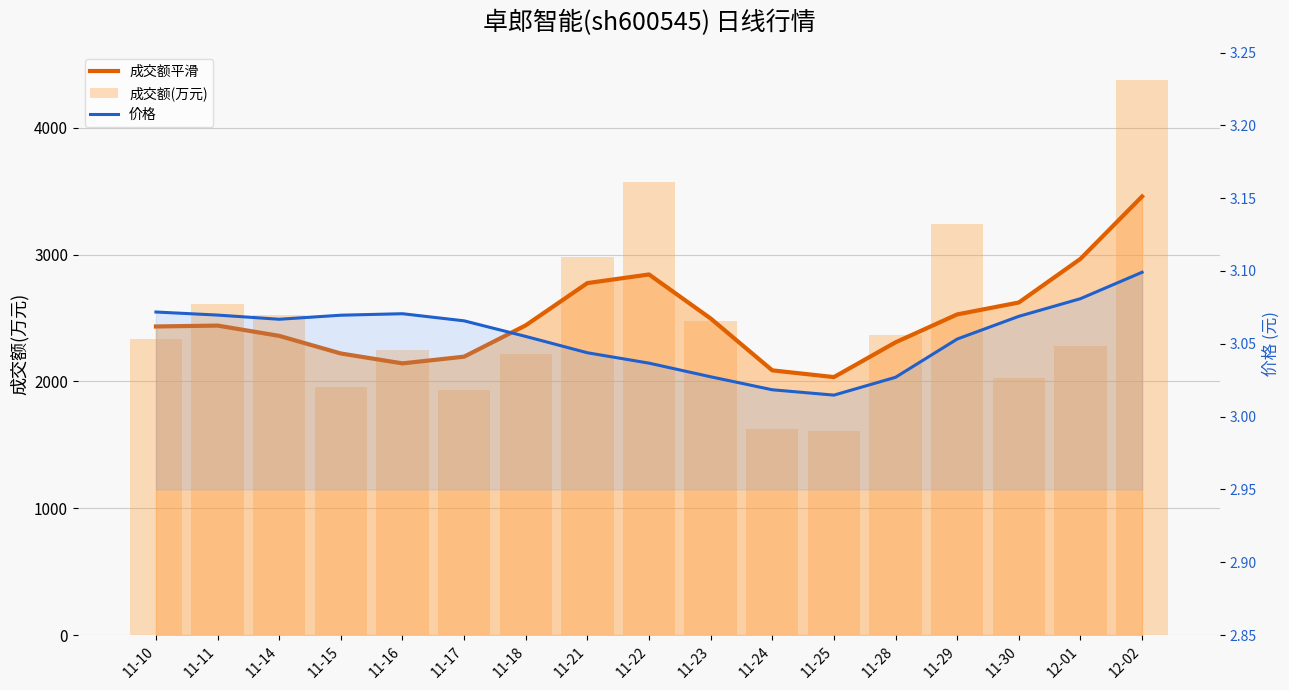

Rank the categories by 成交额平滑 value from highest to lowest.

12-02, 12-01, 11-22, 11-21, 11-30, 11-29, 11-23, 11-18, 11-11, 11-10, 11-14, 11-28, 11-15, 11-17, 11-16, 11-24, 11-25